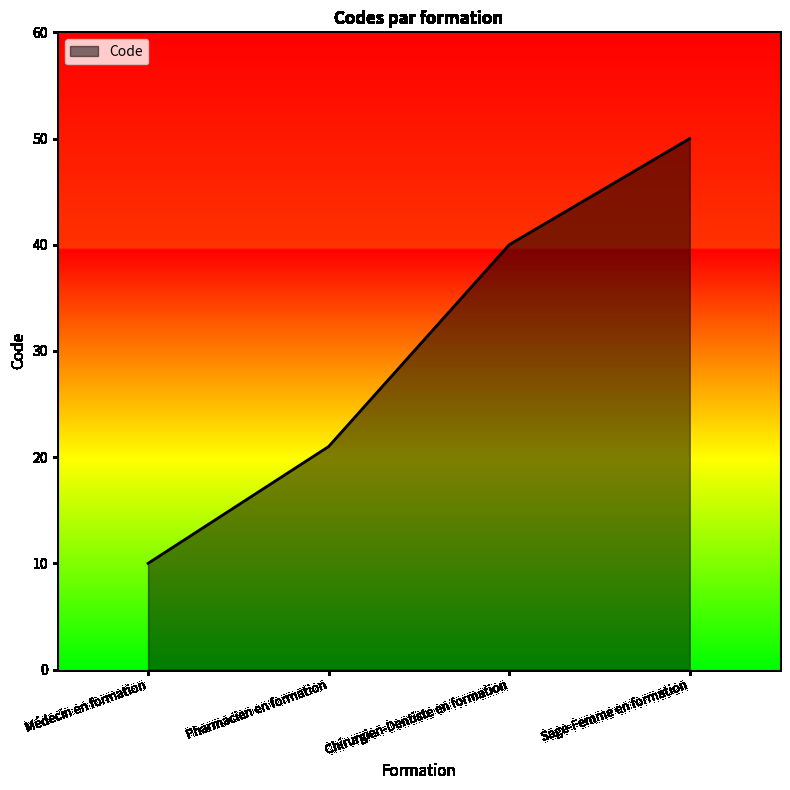

Where is the data nearest to the value 30?

Pharmacien en formation